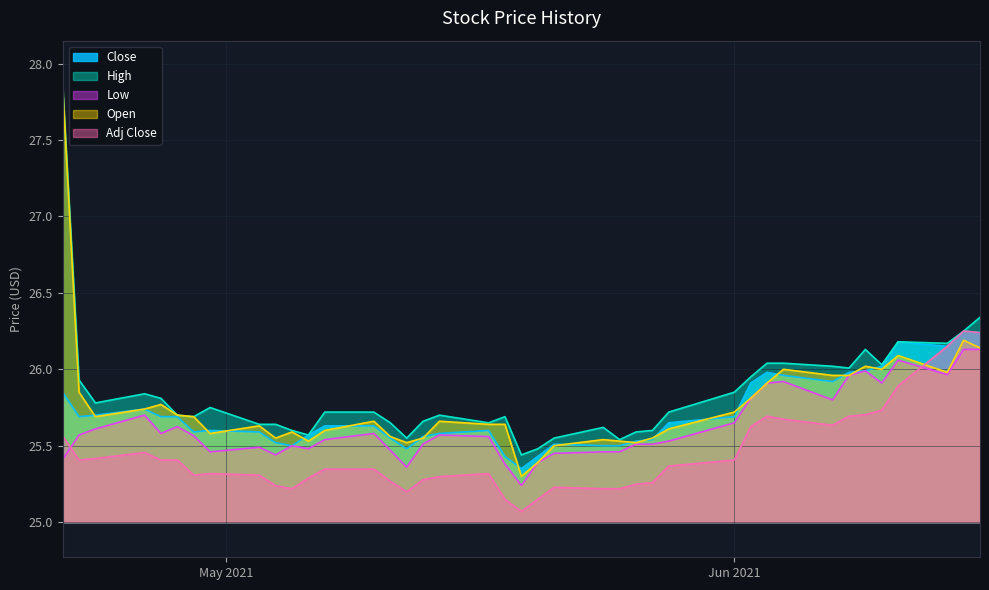

Which series has the largest total across all categories?

High